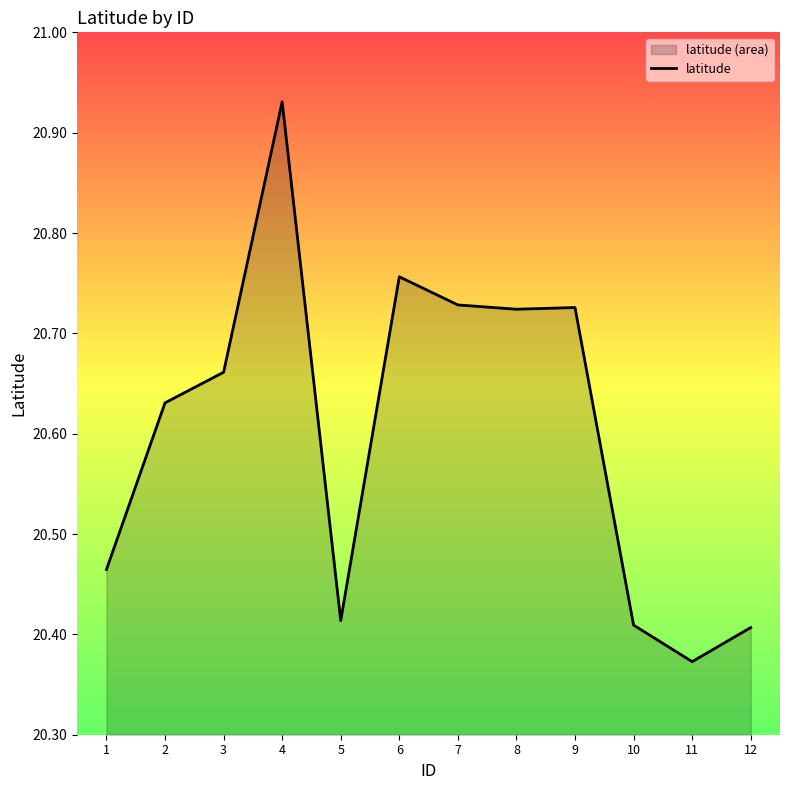

The chart shows a value of 36.9 at 7. True or false?

False